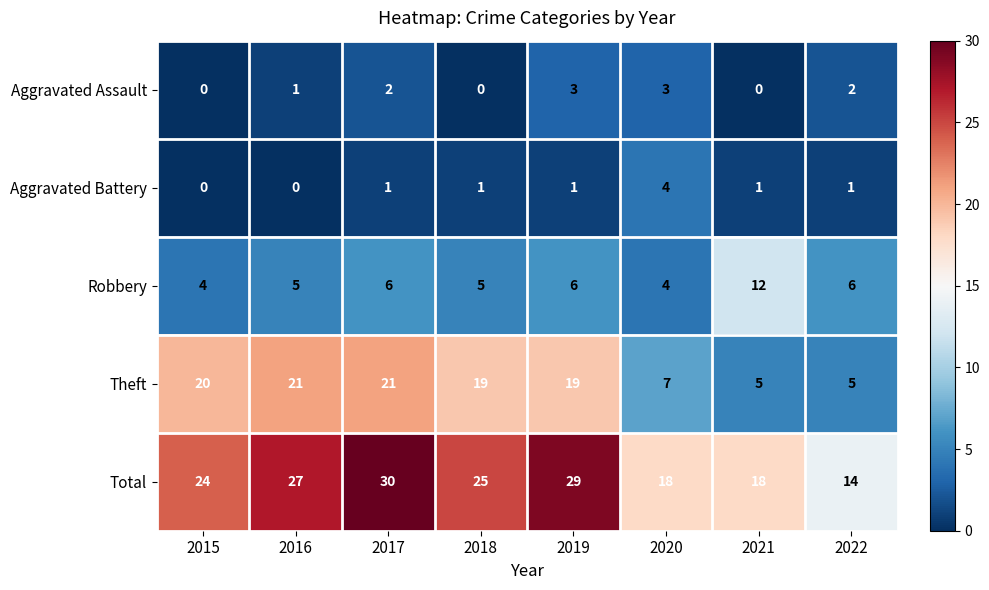

What is the difference between the highest and lowest values at 2019?

28